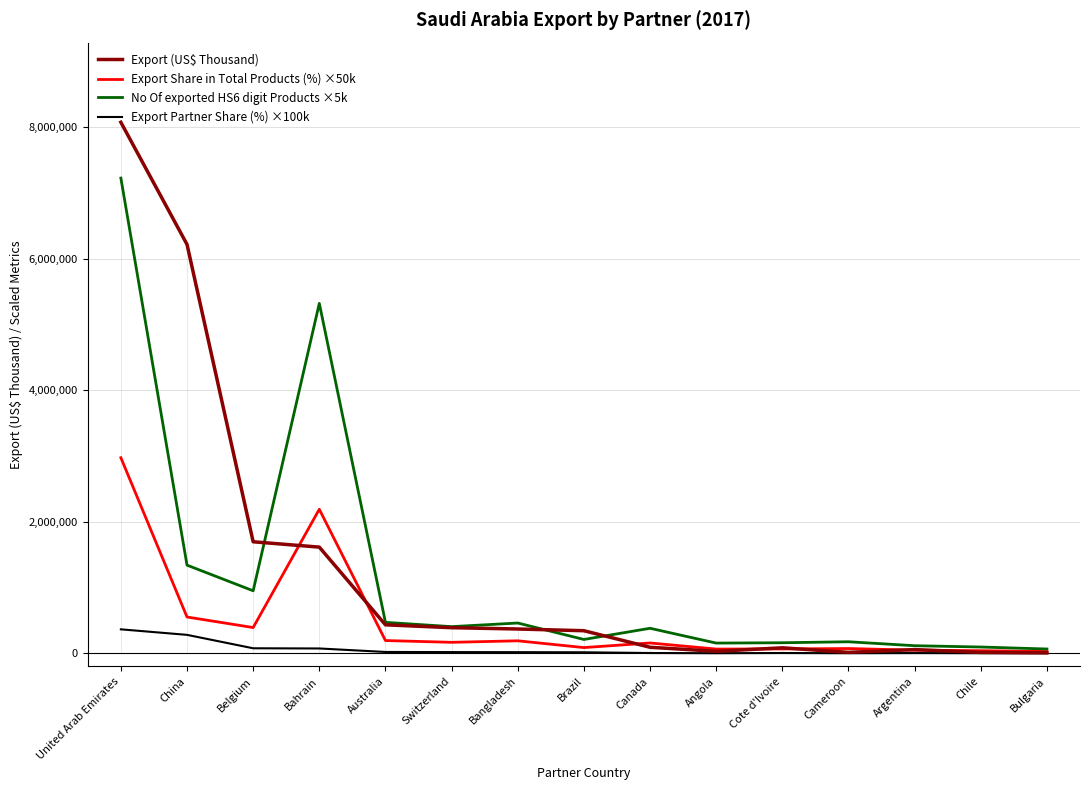

The Export (US$ Thousand) series shows 8073710.7 at United Arab Emirates. True or false?

True